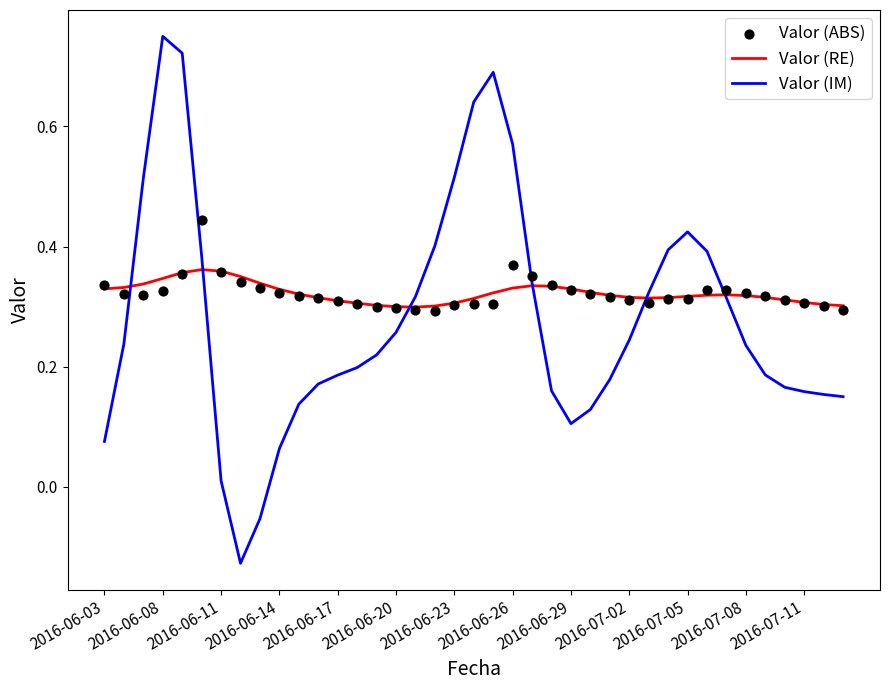

Which series reaches the maximum Y coordinate?

Valor (IM)